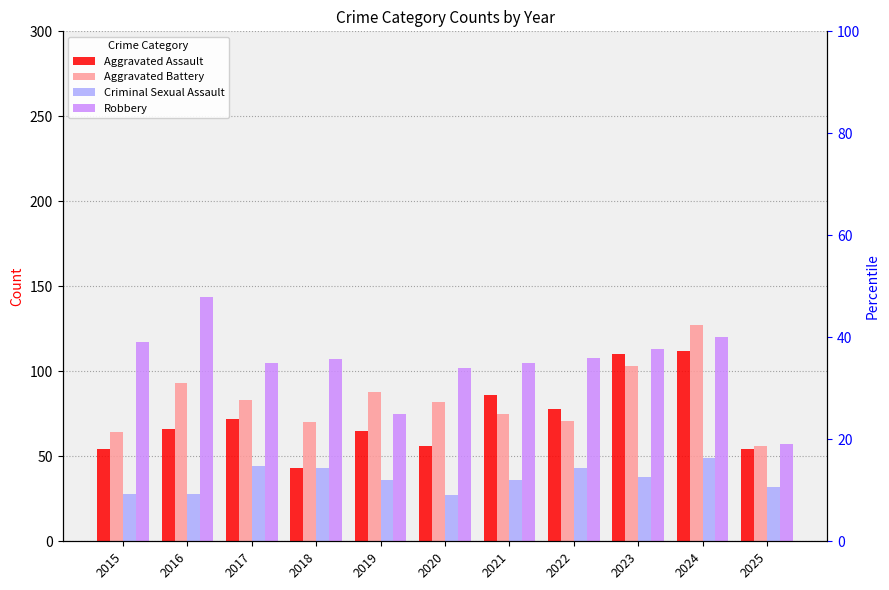

How many distinct data groups are displayed?

4